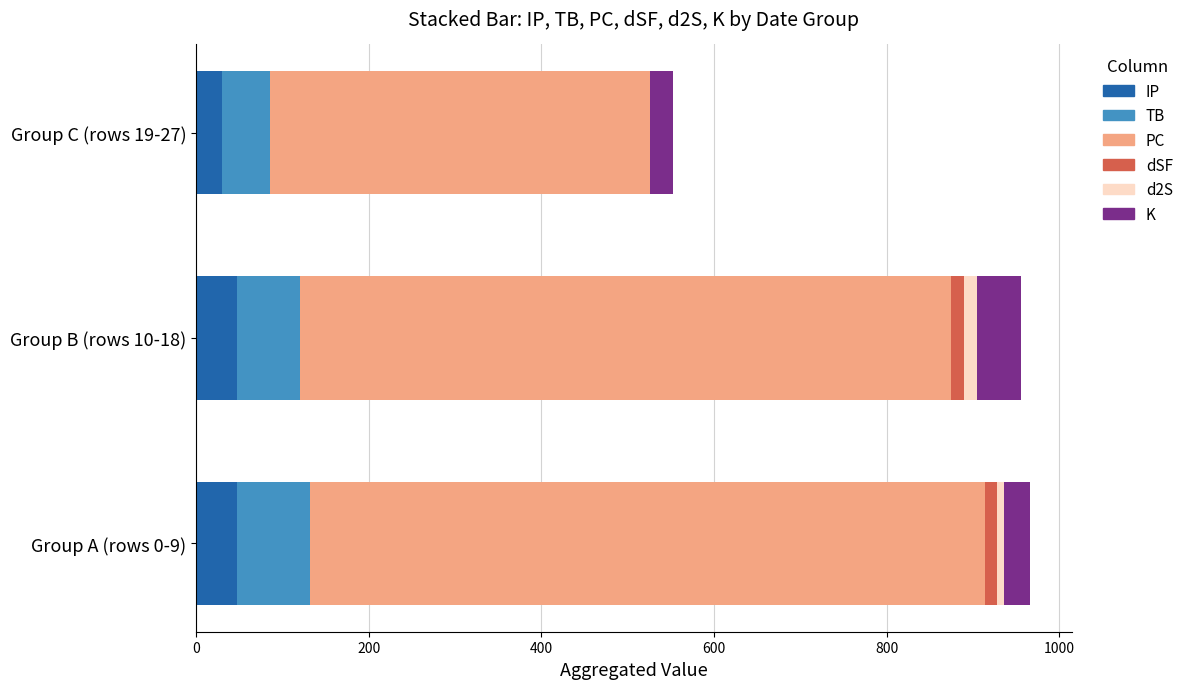

What is the sum of all IP values?

125